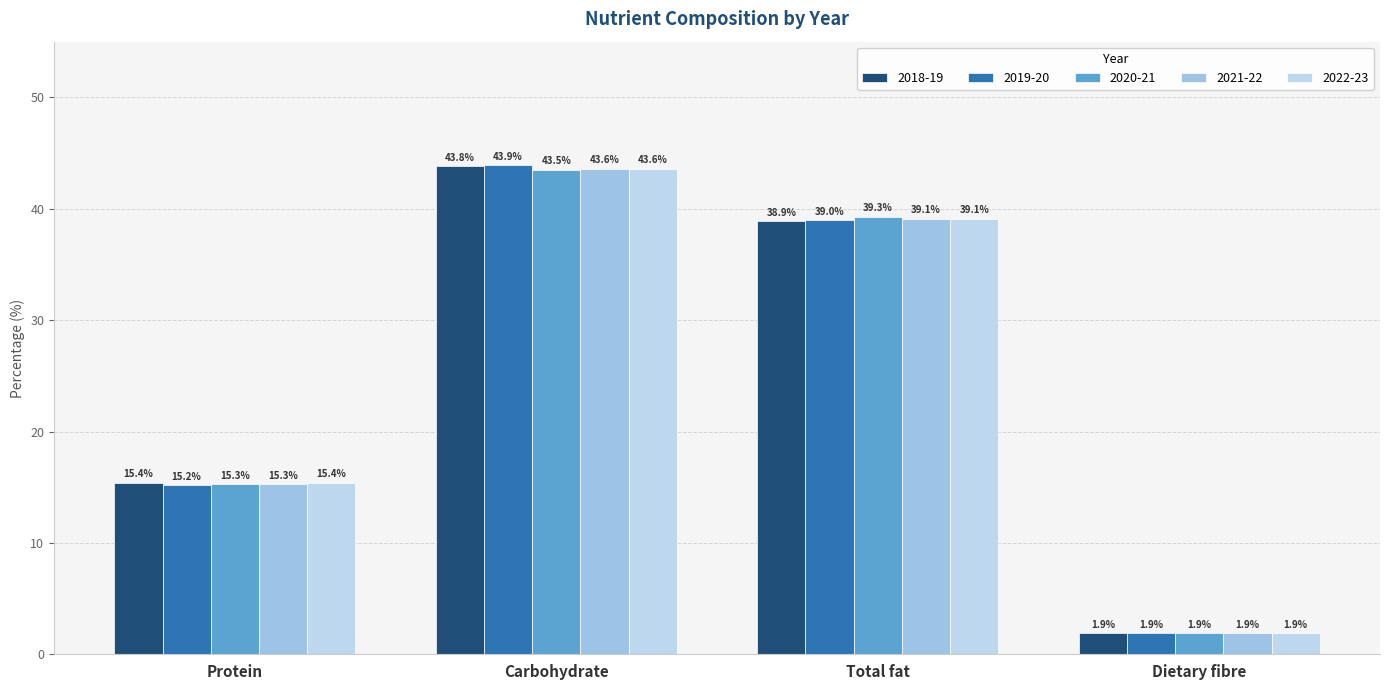

Which category has the highest value in the 2020-21 series?

Carbohydrate